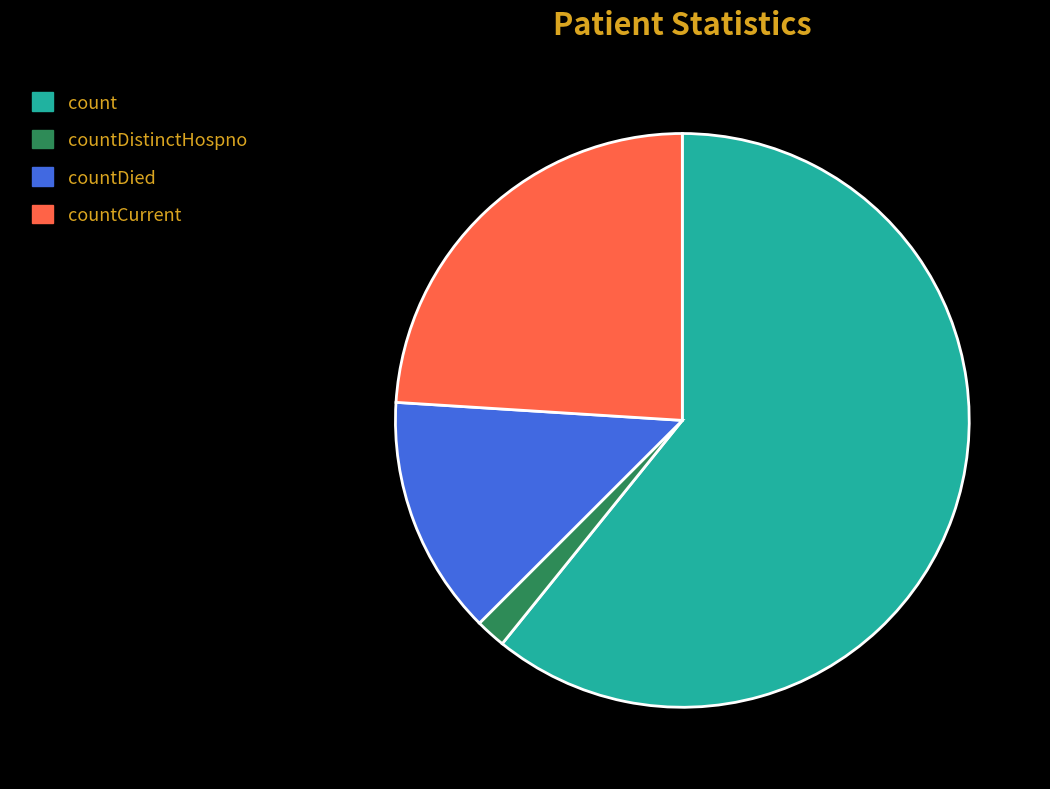

Which slice represents more than half of the pie?

count